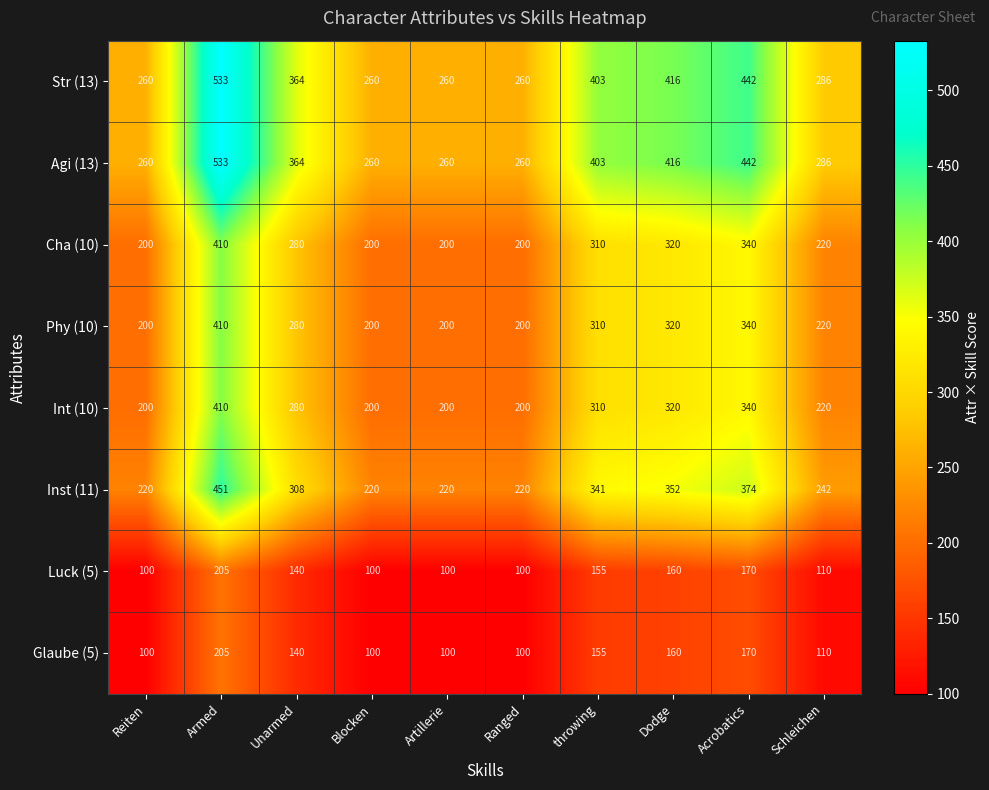

The Agi (13) series shows 260 at Reiten. True or false?

True